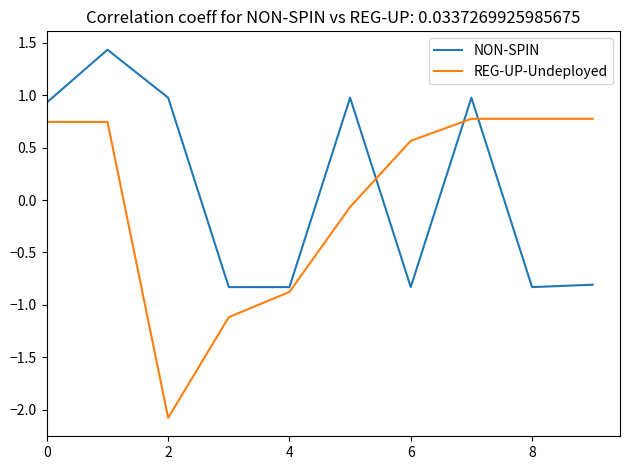

List the series in order of their peak value, lowest first.

REG-UP-Undeployed, NON-SPIN